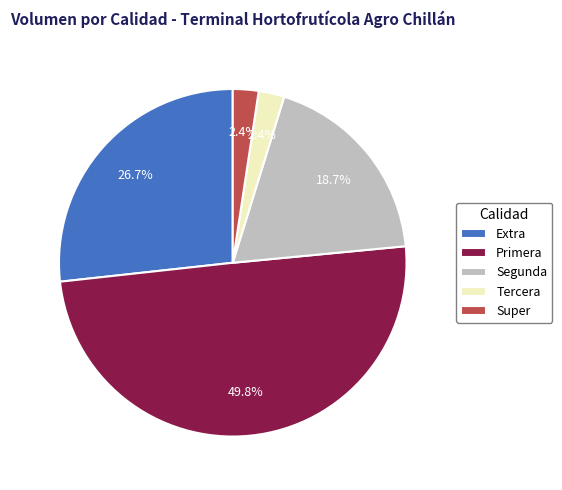

Does Tercera represent more than half of the total?

No